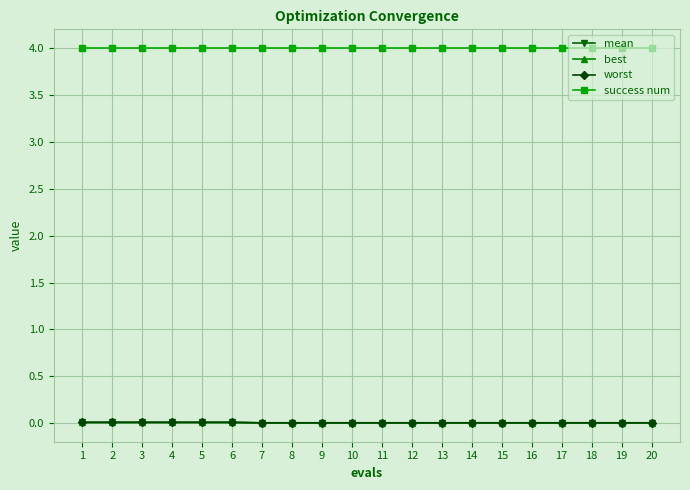

The mean series shows 0.0 at 5. True or false?

True